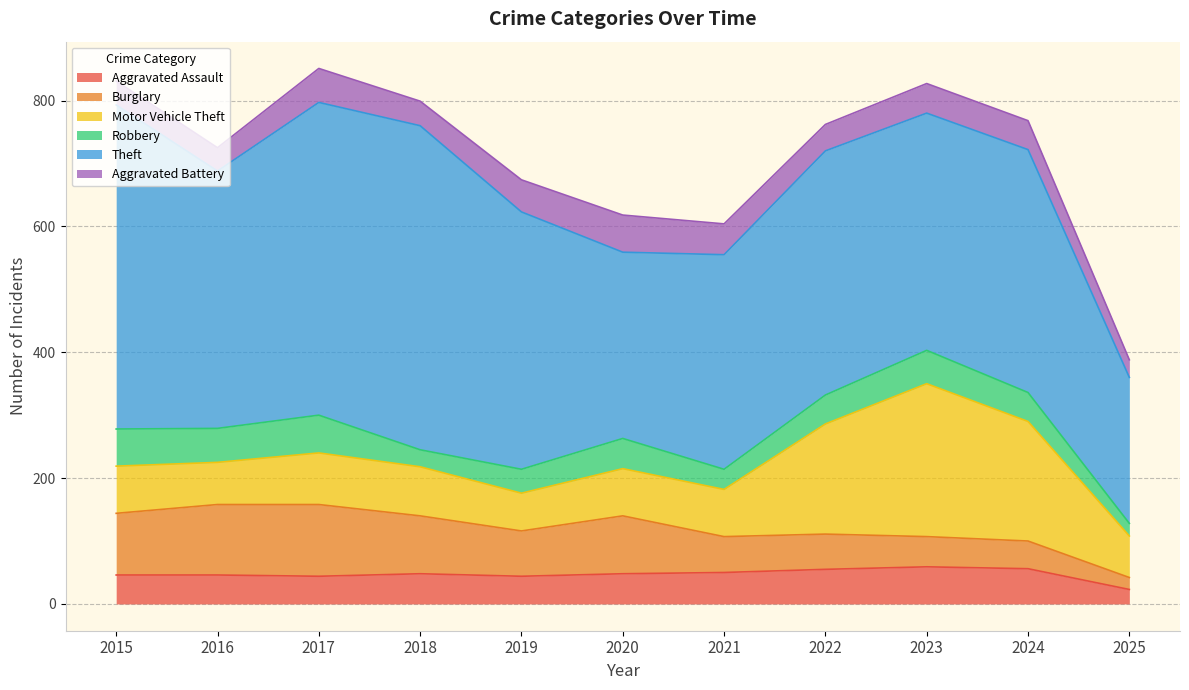

At which category is the sum across all series the highest?

2017